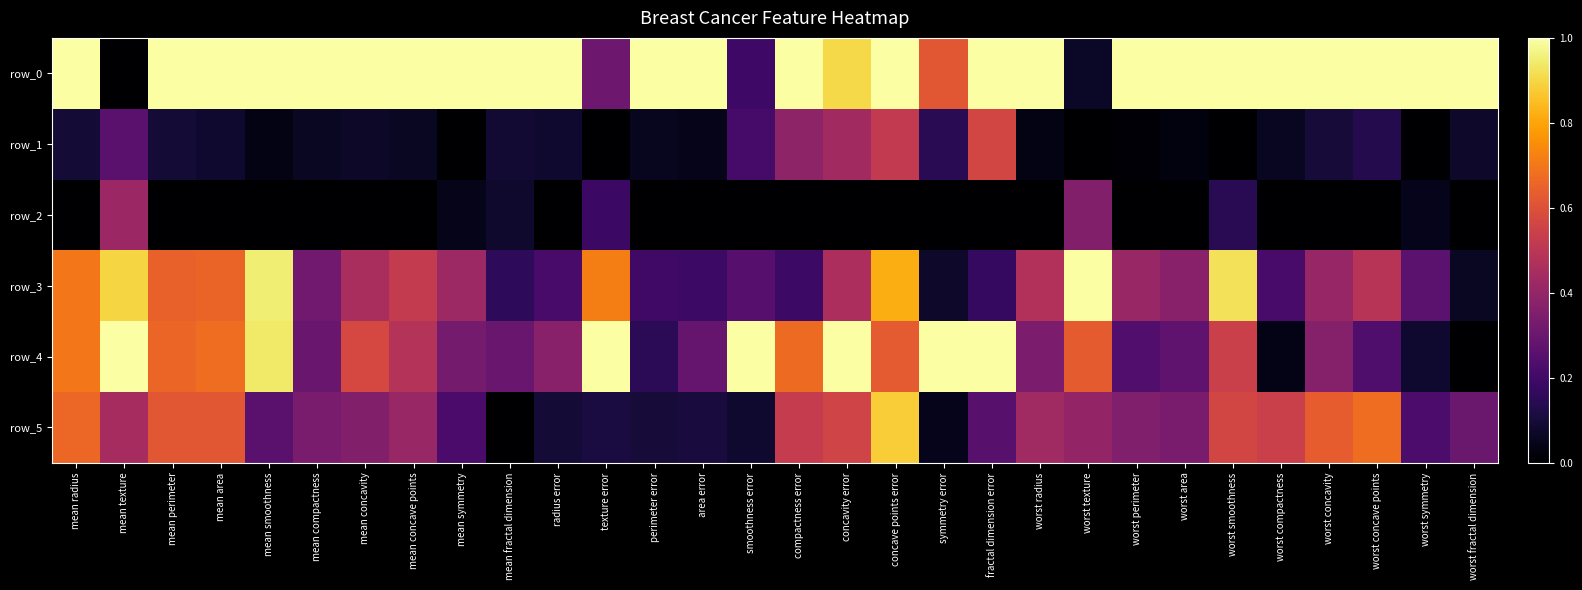

True or false: row_1 has a value of 0.0 at worst smoothness.

True